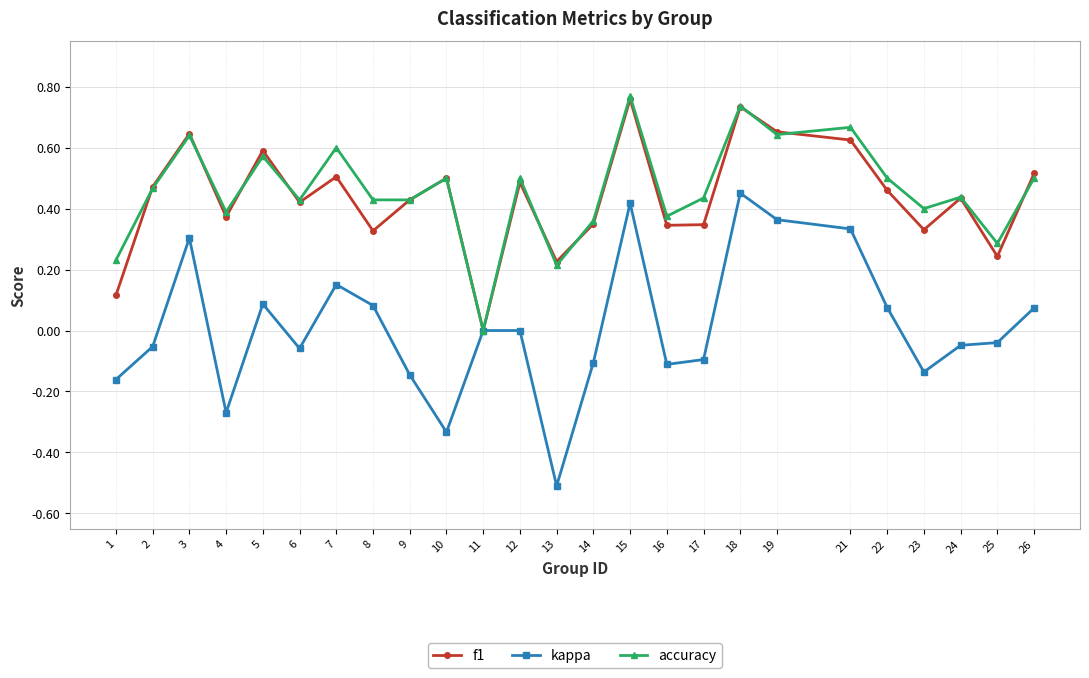

What are all the series names shown in the legend?

f1, kappa, accuracy